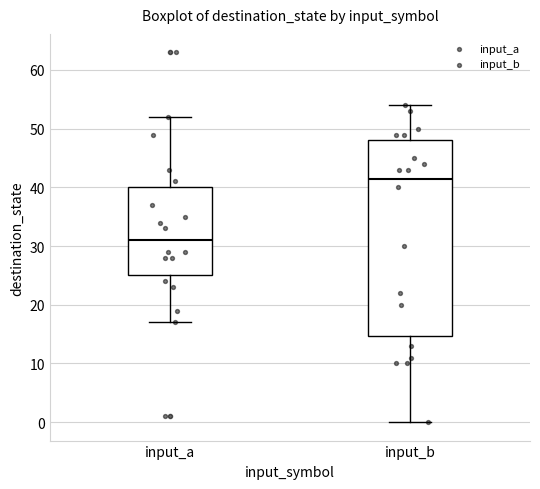

Reading left to right, read every box against the y-axis: the position of its median line, the range the box covers, and the ends of its whiskers. The values are not printed on the chart, so give them approximately, as read against the axis.

input_a: median 31, box 25 to 40, whiskers 17 to 52
input_b: median 42, box 15 to 48, whiskers 0 to 54